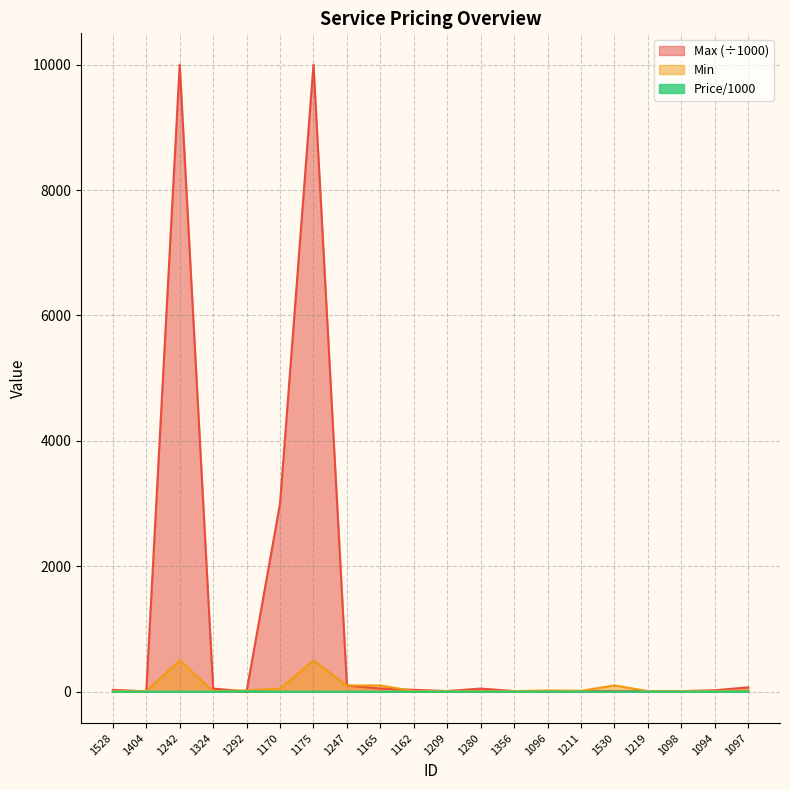

At which category does Price/1000 reach its first local peak?

1404